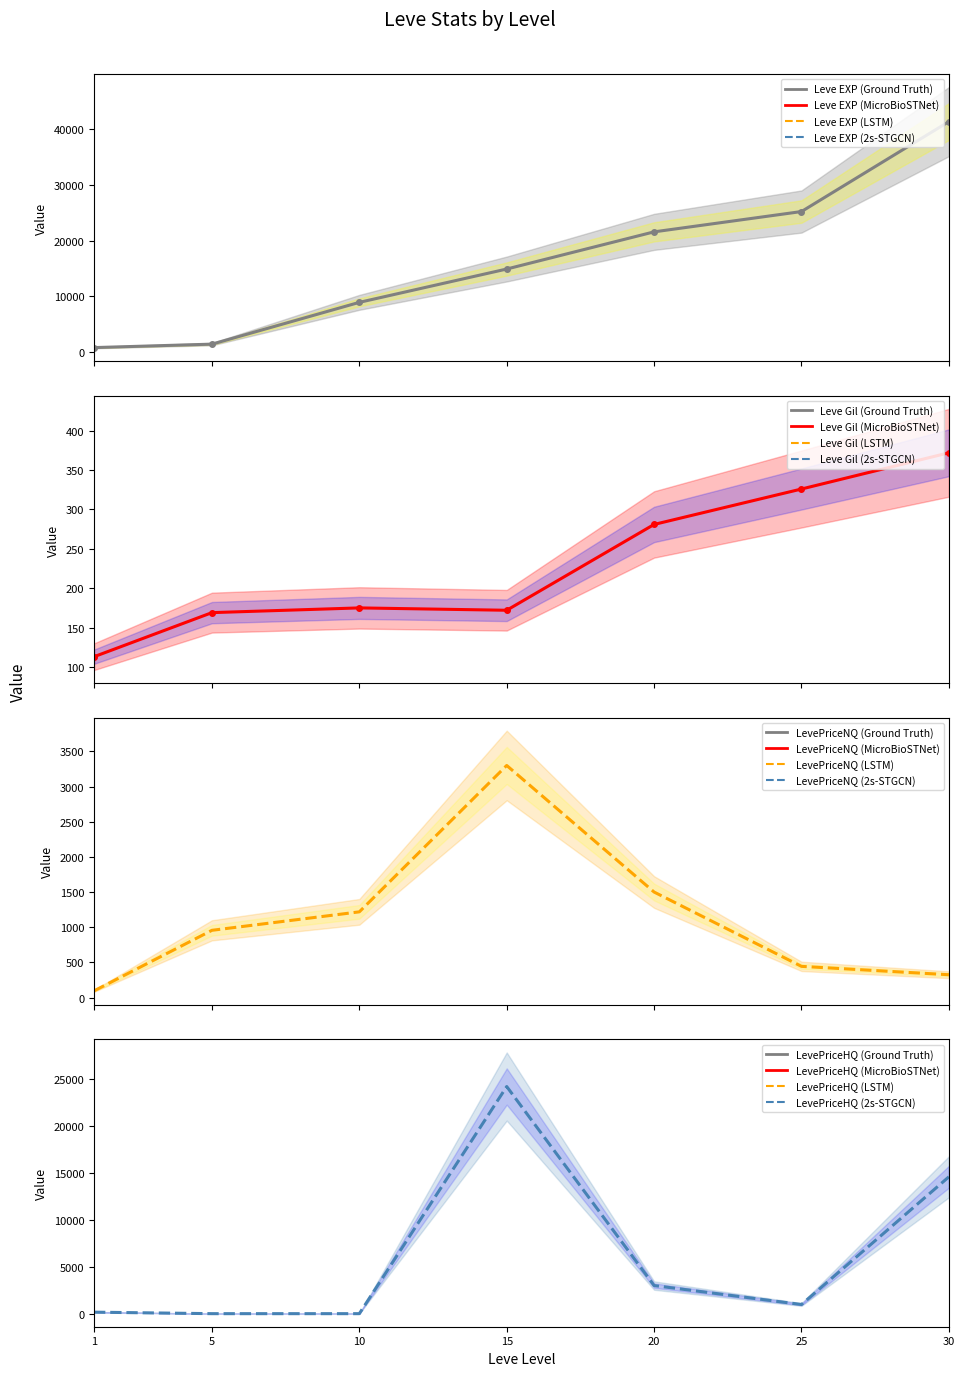

What is the difference between the Leve Gil values at 1 and 30?

259.0